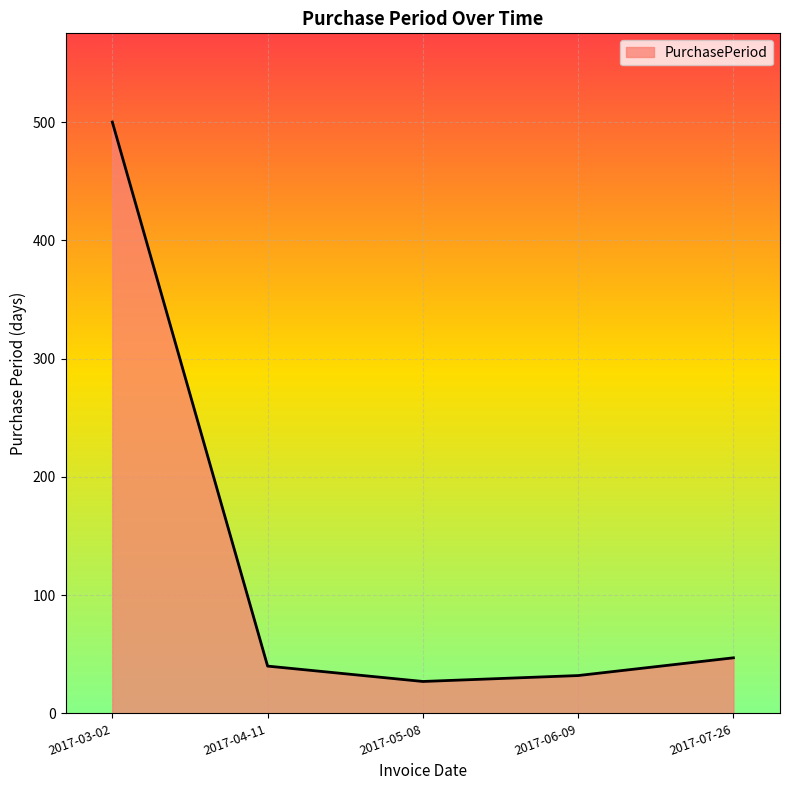

The value at 2017-04-11 is 8. True or false?

False